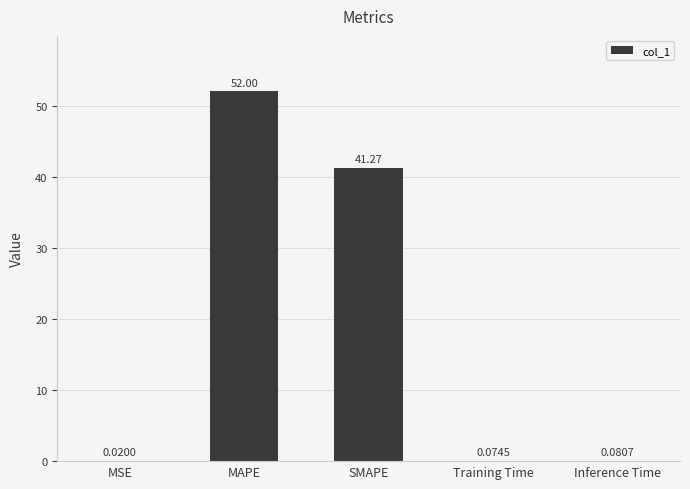

The value at SMAPE is 69.8. True or false?

False